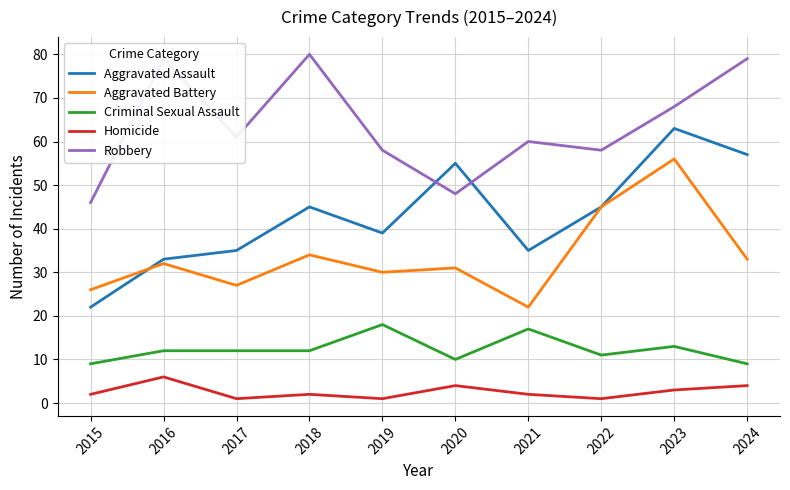

Between 2018 and 2024, which series saw the biggest shift?

Aggravated Assault